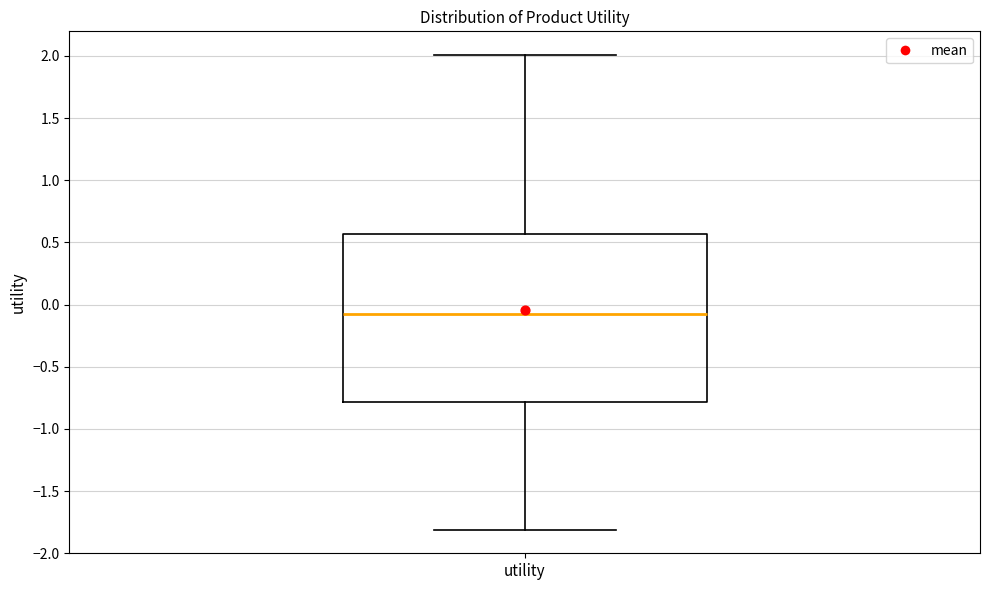

Where does the median line of the box for utility sit on the y-axis? The values are not printed on the chart, so give them approximately, as read against the axis.

-0.05